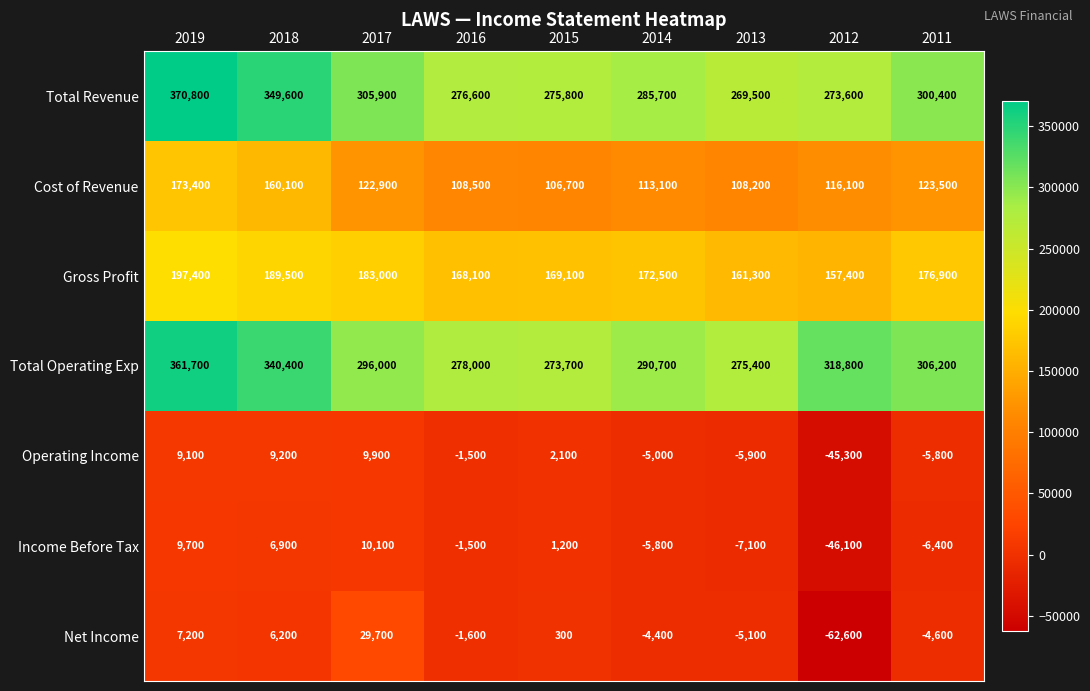

What is the sum of all Net Income values?

-34900